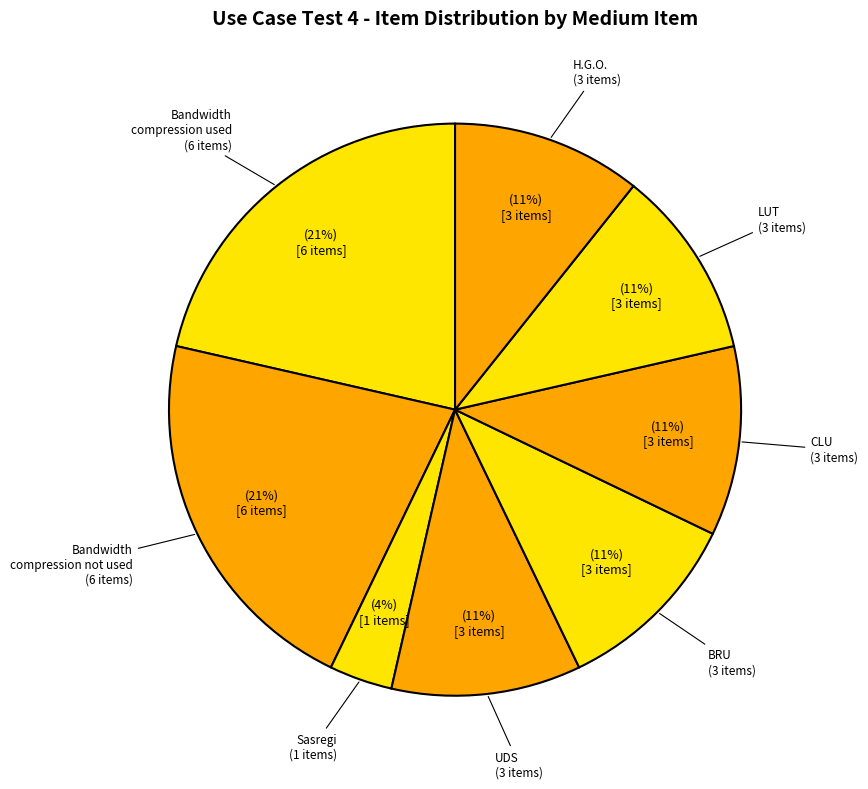

Do Bandwidth compression used and BRU together represent more than half of the pie?

No